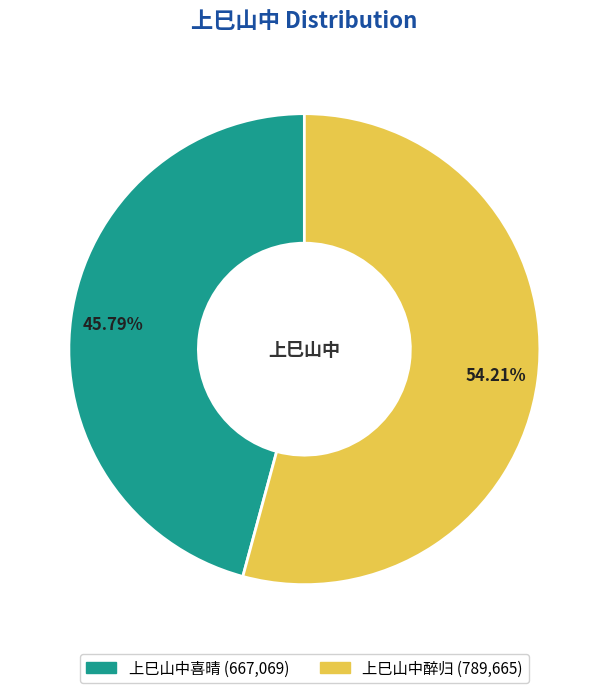

To the nearest percent, what is the difference between the largest and smallest slice percentages?

8%